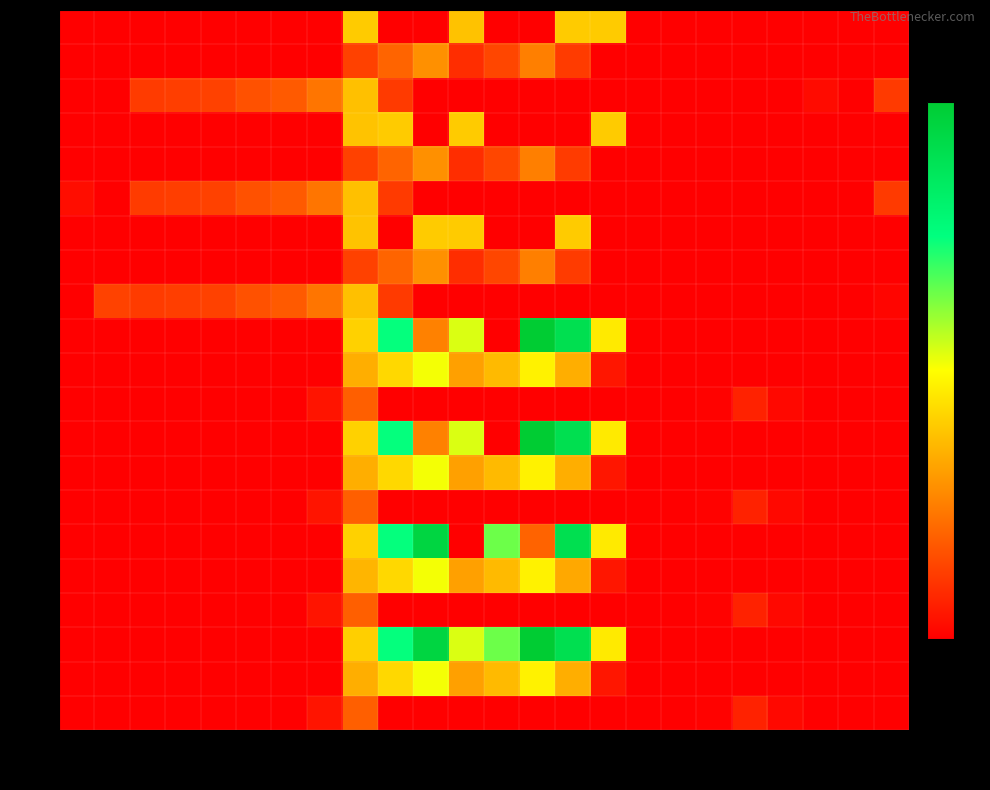

At how many categories does at least one series exceed 285?

8